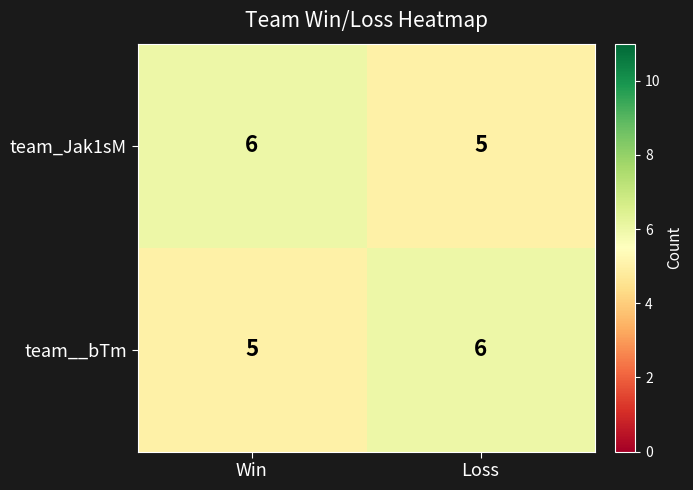

What is the highest value of the team__bTm series?

6